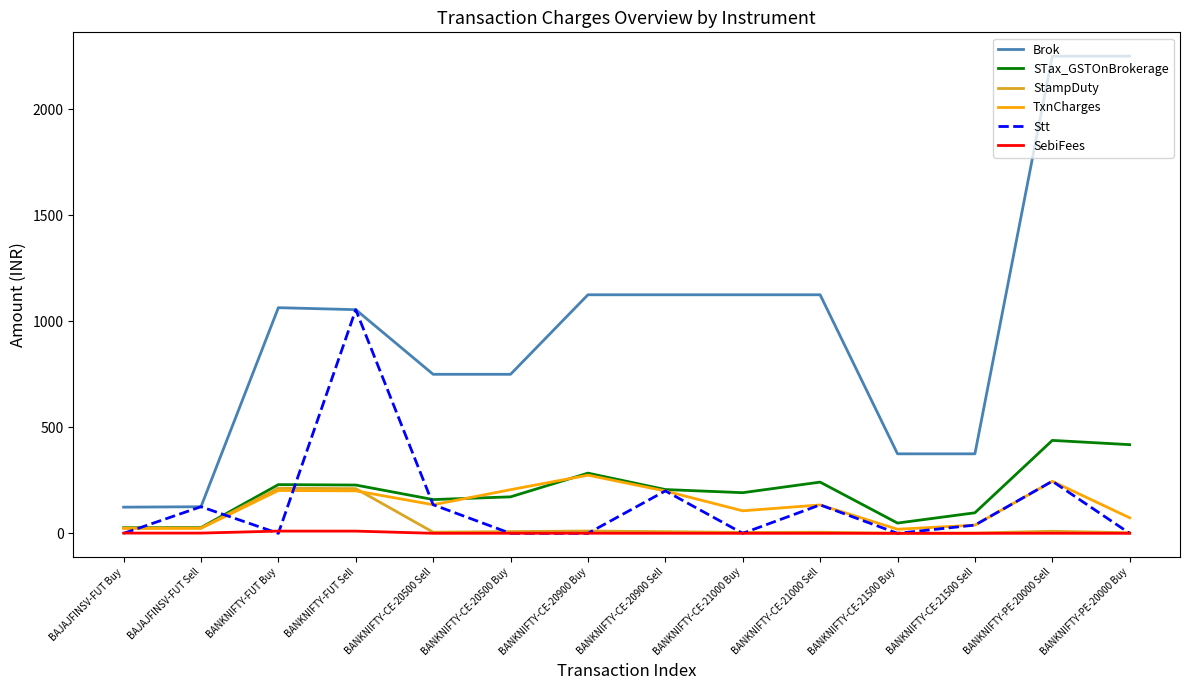

Is the value of StampDuty at BANKNIFTY-CE-21000 Buy greater than the value of STax_GSTOnBrokerage at BANKNIFTY-FUT Sell?

No